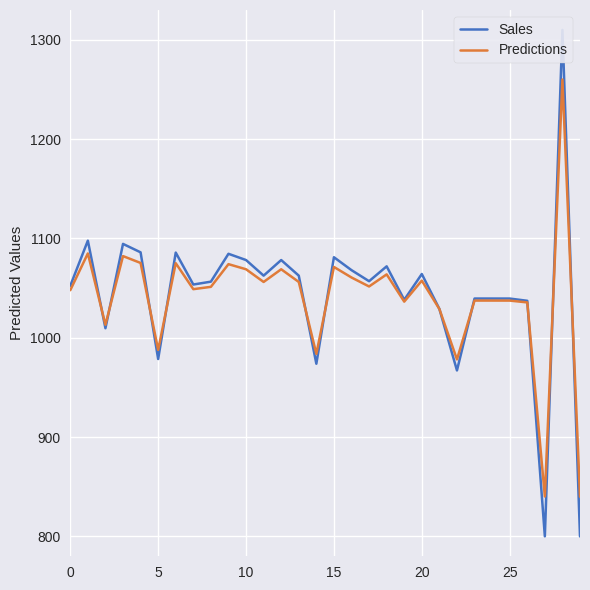

True or false: Predictions has a value of 1037.5 at 23.

True